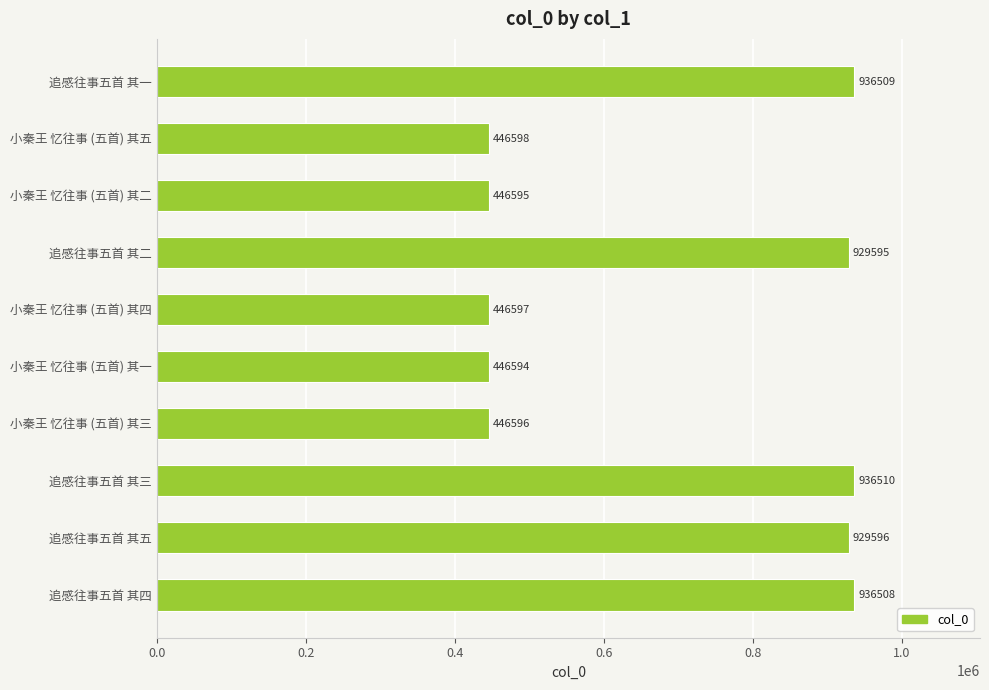

Where is the data nearest to the value 691552?

追感往事五首 其二